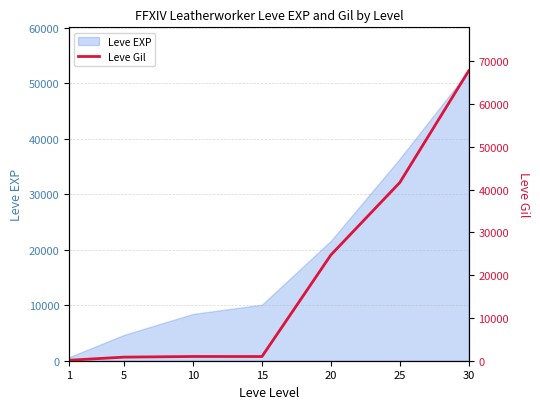

What is the average value?

19570